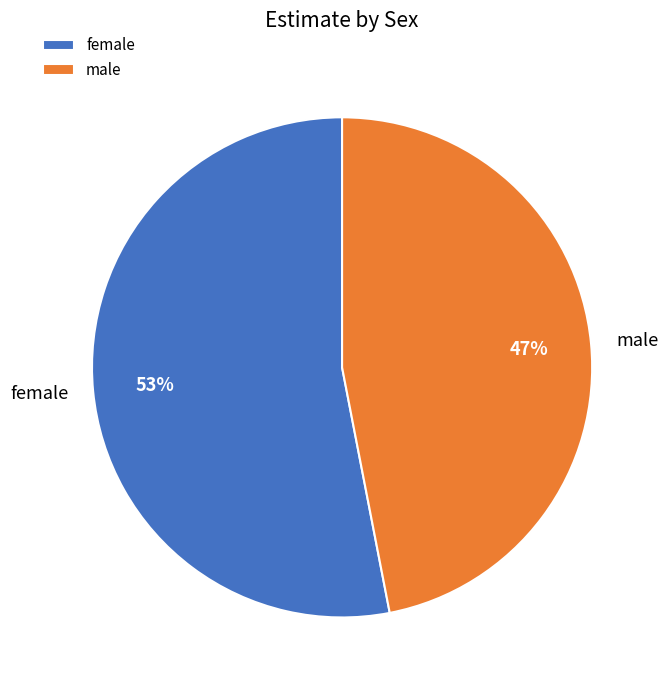

Is it true that male is 47% of the pie?

True